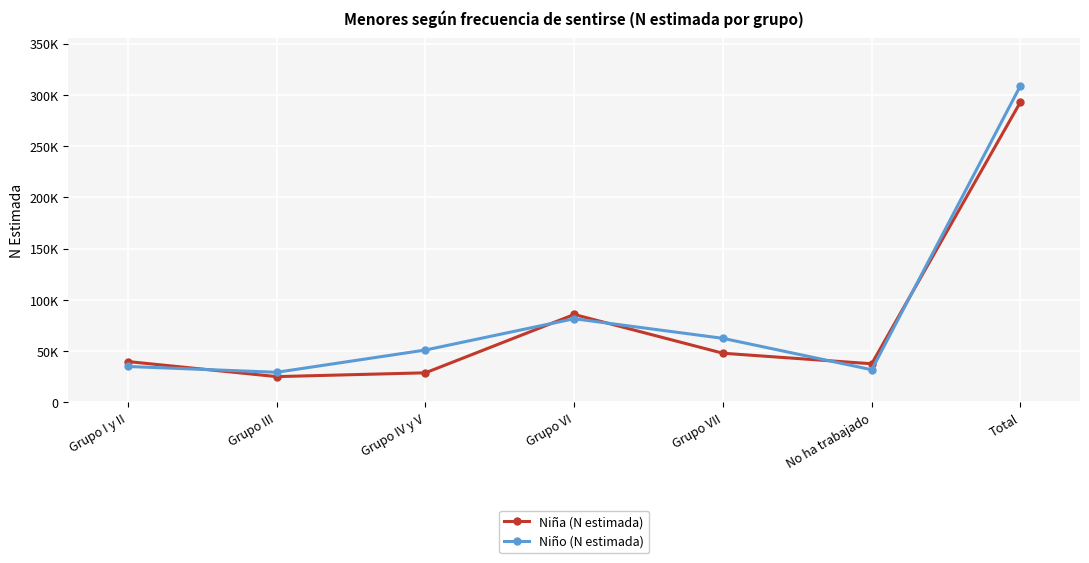

What is the difference between the highest and lowest values at Grupo VII?

14529